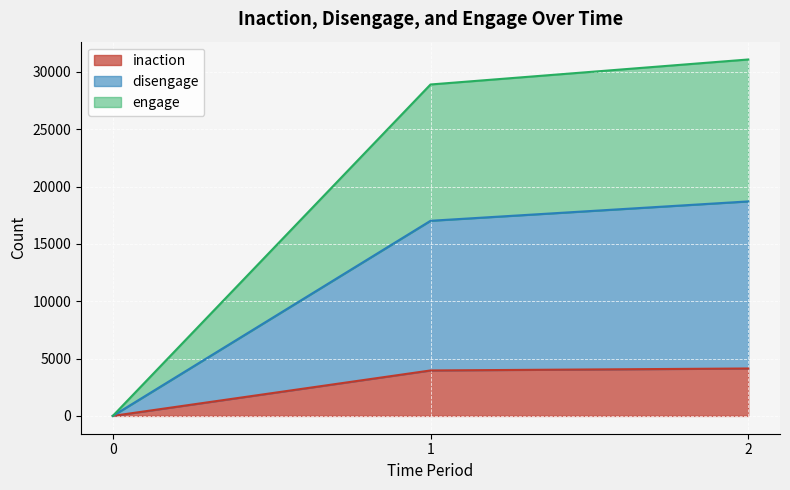

How many positive values does the engage series have?

2